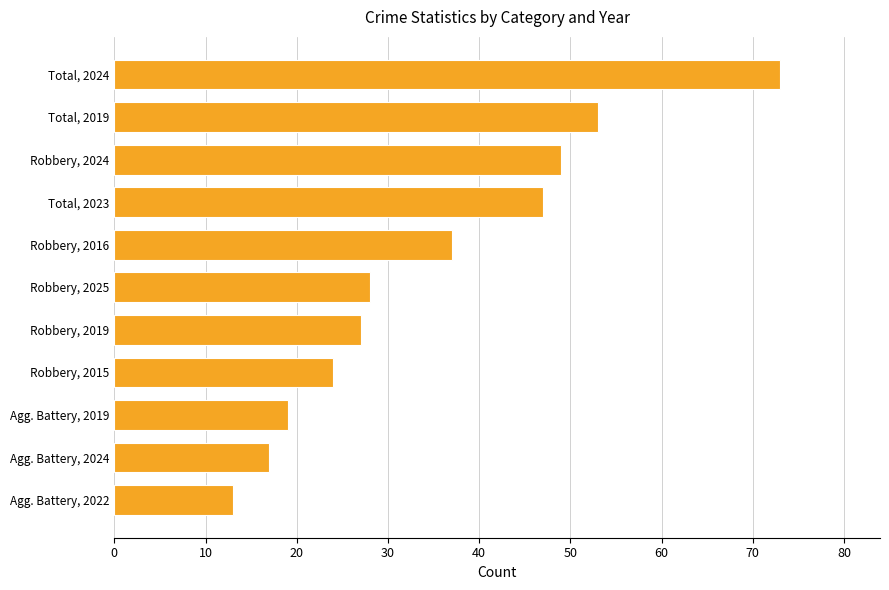

How many series are shown in this chart?

1